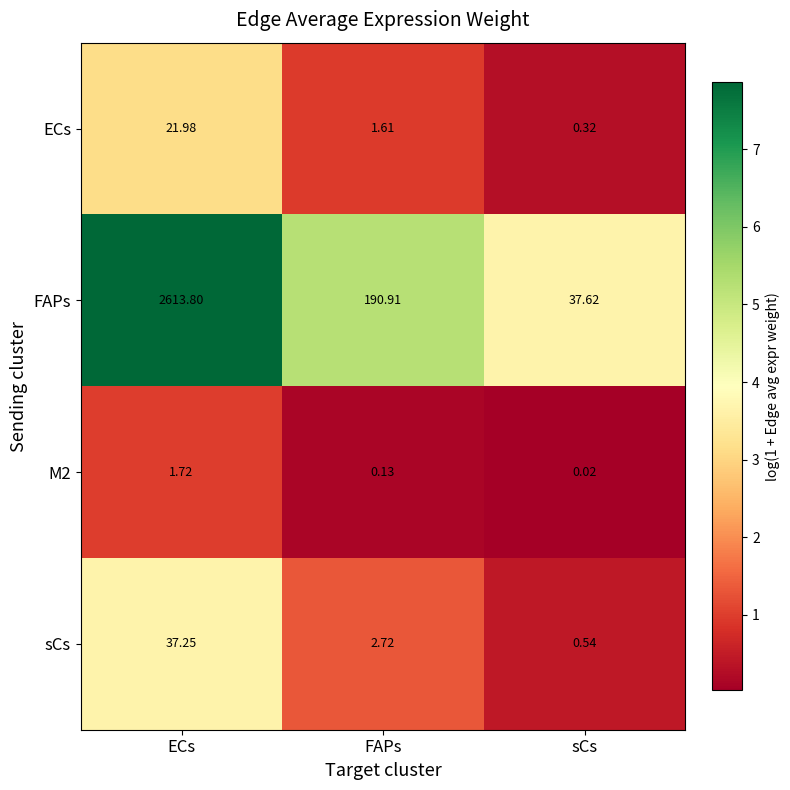

Where does the FAPs series first go above 190?

ECs